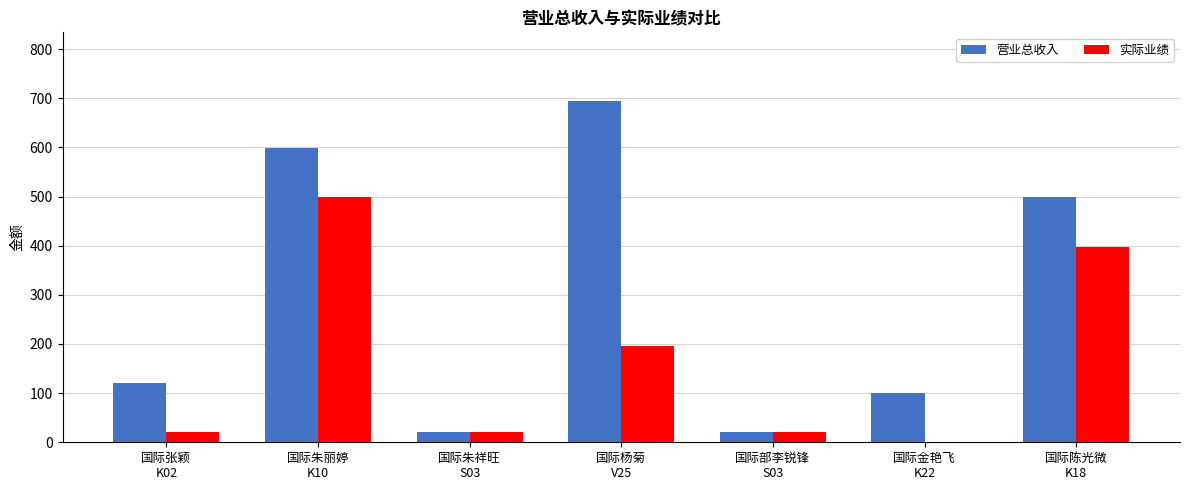

Reading left to right, list all the values displayed in this chart.

营业总收入: 120	598	20	695	20	100	498
实际业绩: 20	498	20	195	20	0	398